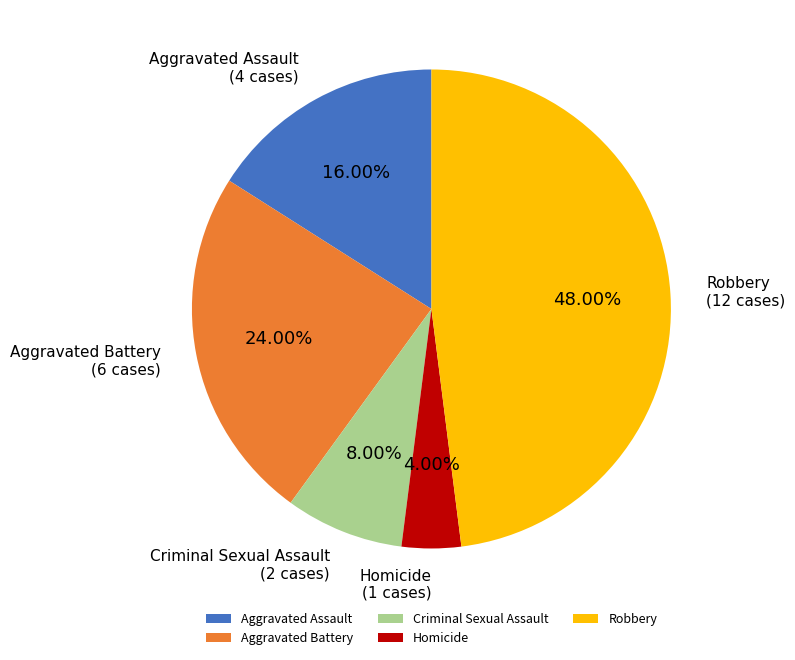

What is the smallest slice in the pie chart?

Homicide